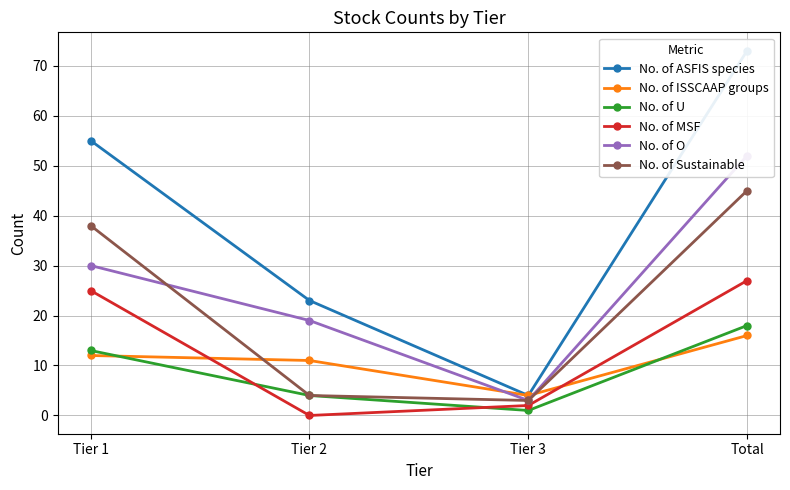

What is the difference between the highest and lowest values at Tier 1?

43